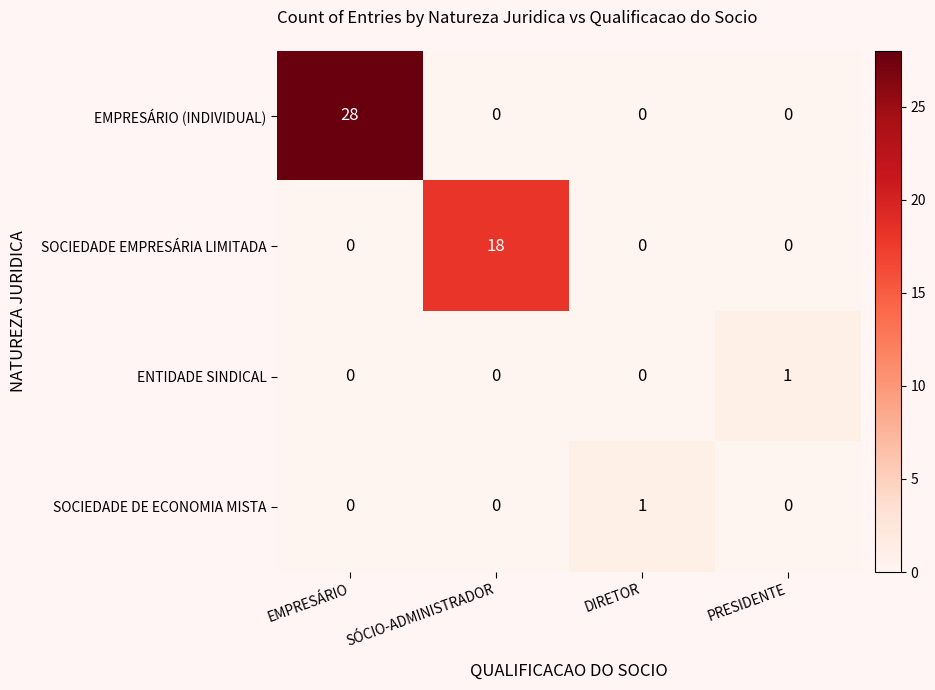

Reading left to right, list all the values displayed in this chart.

EMPRESÁRIO (INDIVIDUAL): EMPRESÁRIO=28	SÓCIO-ADMINISTRADOR=0	DIRETOR=0	PRESIDENTE=0
SOCIEDADE EMPRESÁRIA LIMITADA: EMPRESÁRIO=0	SÓCIO-ADMINISTRADOR=18	DIRETOR=0	PRESIDENTE=0
ENTIDADE SINDICAL: EMPRESÁRIO=0	SÓCIO-ADMINISTRADOR=0	DIRETOR=0	PRESIDENTE=1
SOCIEDADE DE ECONOMIA MISTA: EMPRESÁRIO=0	SÓCIO-ADMINISTRADOR=0	DIRETOR=1	PRESIDENTE=0